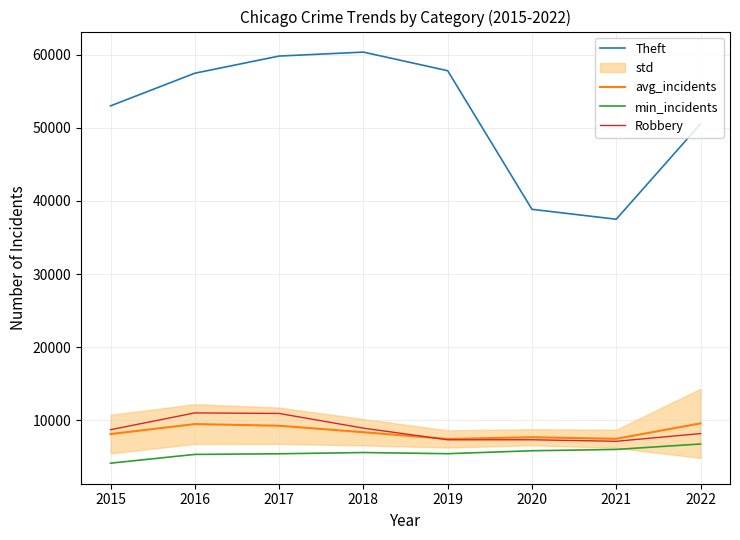

Which series changed the most between 2017 and 2018?

Robbery